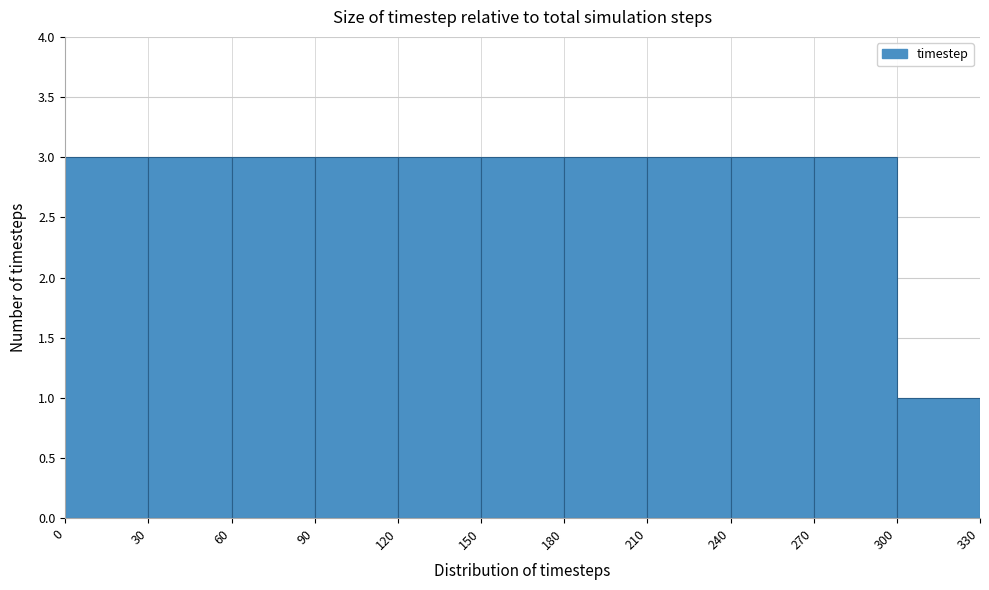

Reading left to right, transcribe this chart: for each bar, give the range it covers on the x-axis and its height. The values are not printed on the chart, so give them approximately, as read against the axis.

0 to 30: 3
30 to 60: 3
60 to 90: 3
90 to 120: 3
120 to 150: 3
150 to 180: 3
180 to 210: 3
210 to 240: 3
240 to 270: 3
270 to 300: 3
300 to 330: 1